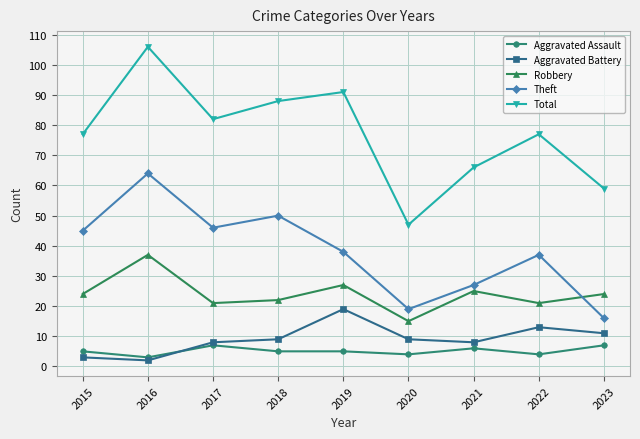

How many data points does each series have?

9